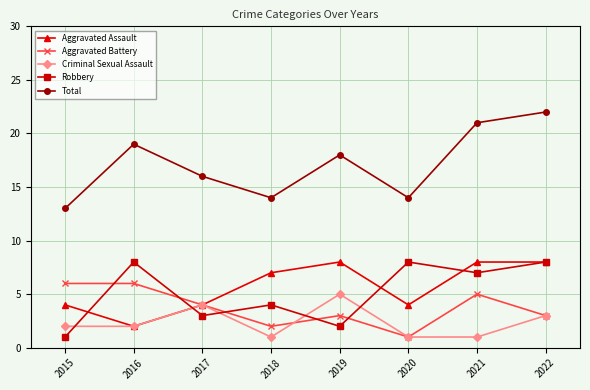

What is the value of the Aggravated Battery point at the 3rd from the left?

4